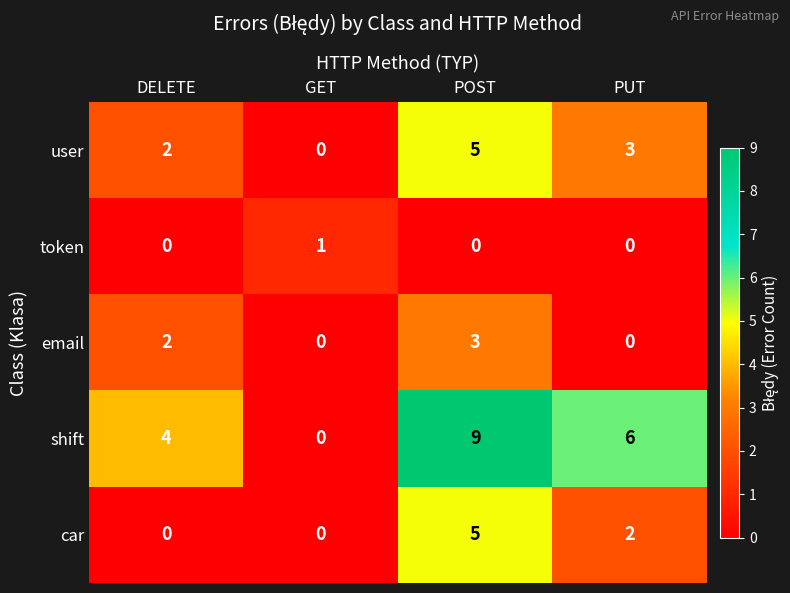

How many shift values are between 4 and 9?

3